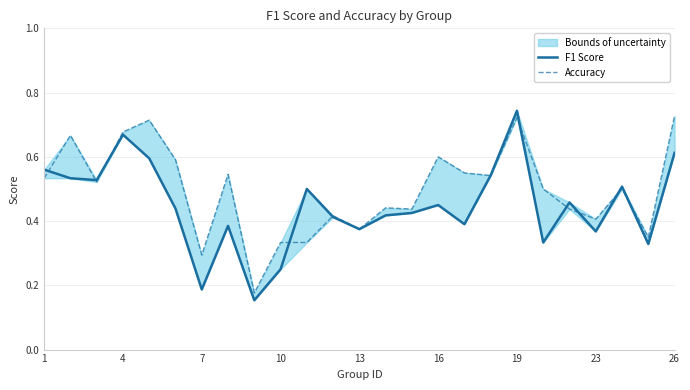

At which category does Accuracy reach its first local valley?

7